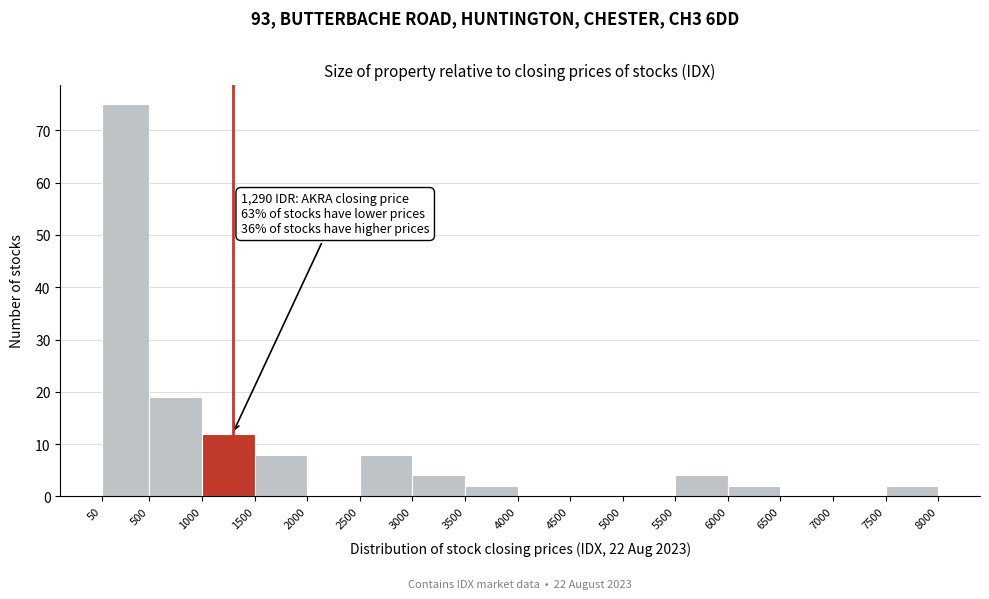

Over which range of the x-axis is the bar tallest?

50 to 500